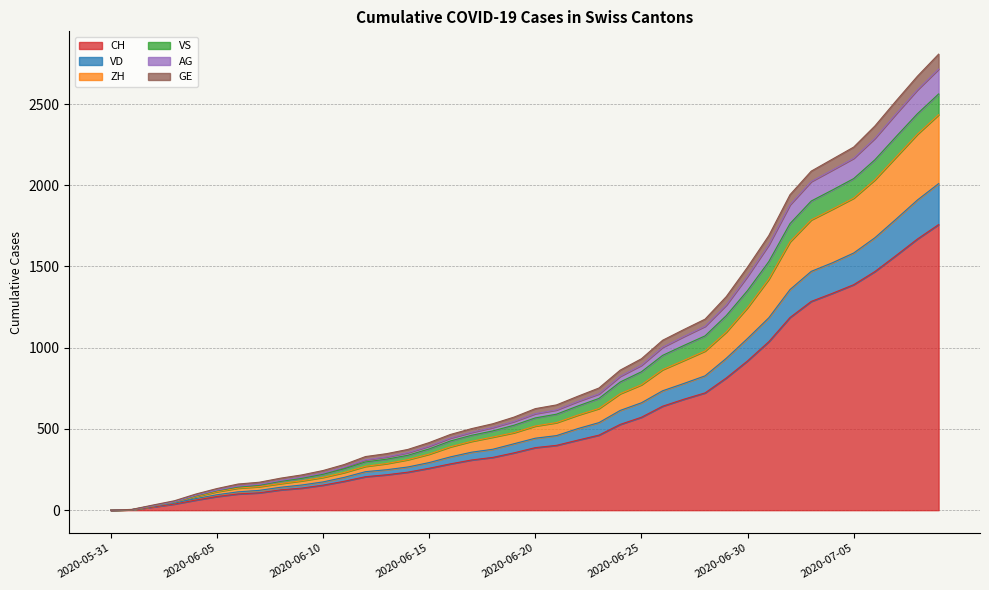

The AG series shows 1451 at 2020-06-25. True or false?

False